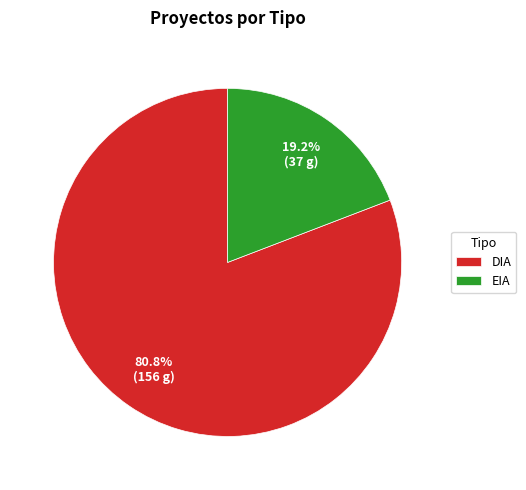

To the nearest percent, what is the difference between the EIA and DIA slice percentages?

62%